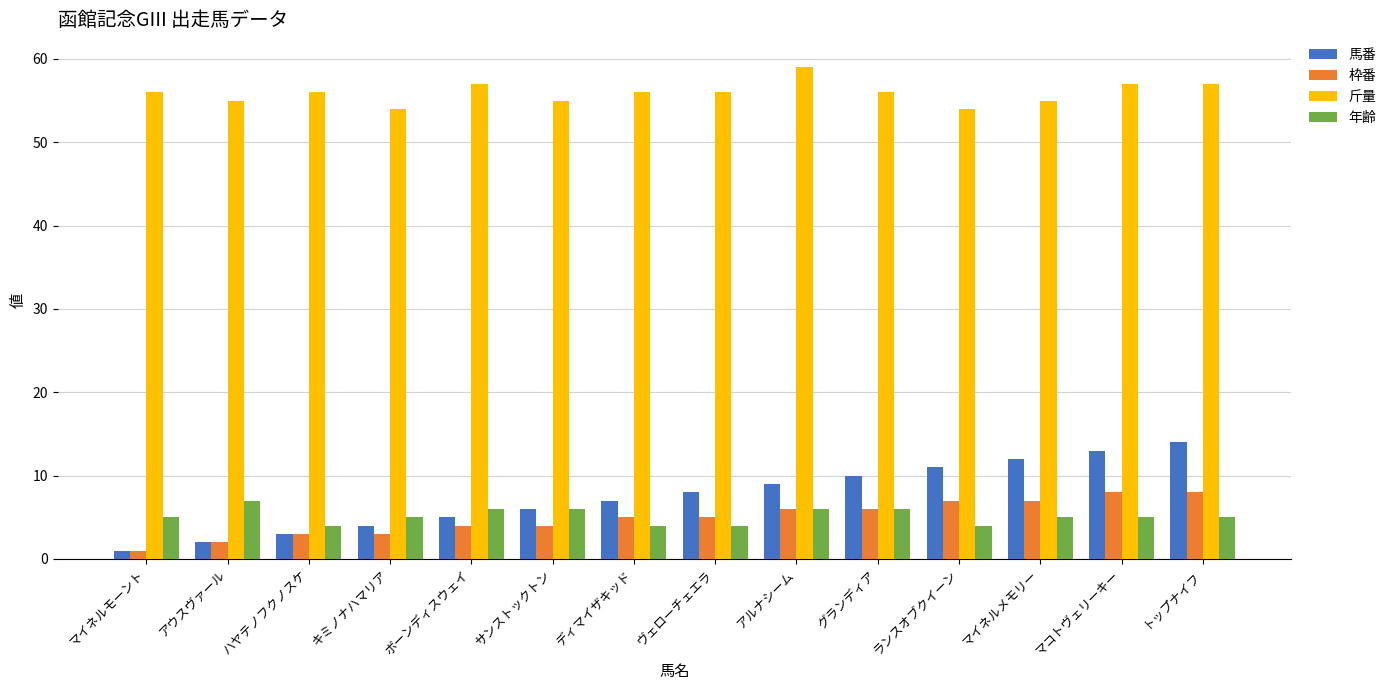

What is the value of the 斤量 bar at the 5th from the left?

57